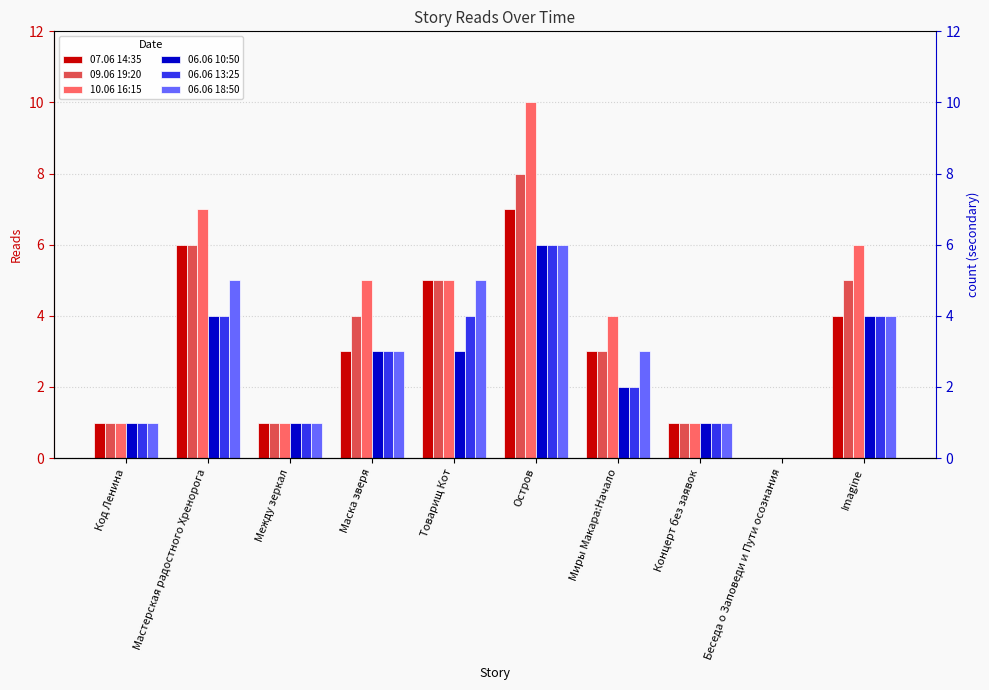

Count the number of data series in this chart.

6